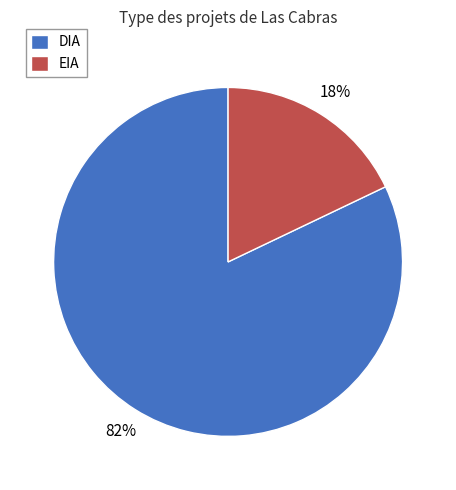

What is the ratio of the value at DIA to the value at EIA?

4.6